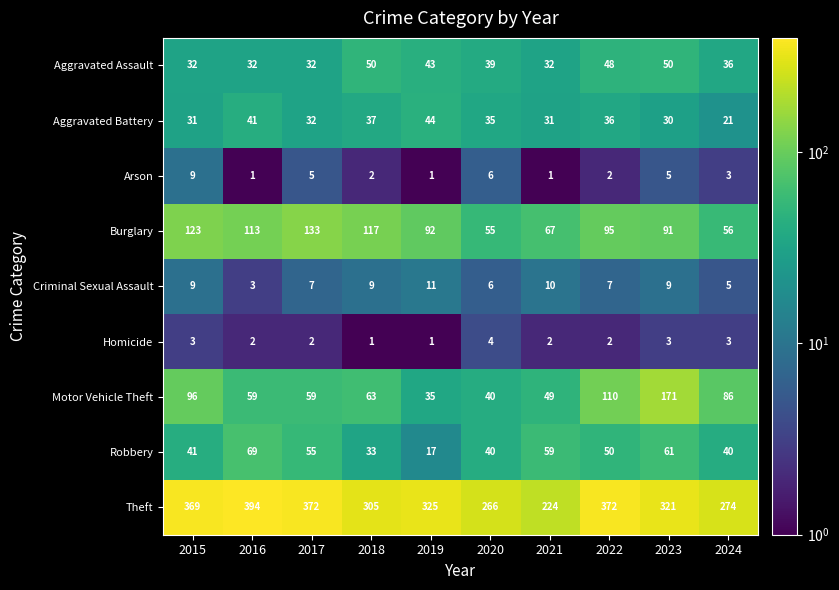

What is the total value across all series at 2019?

569